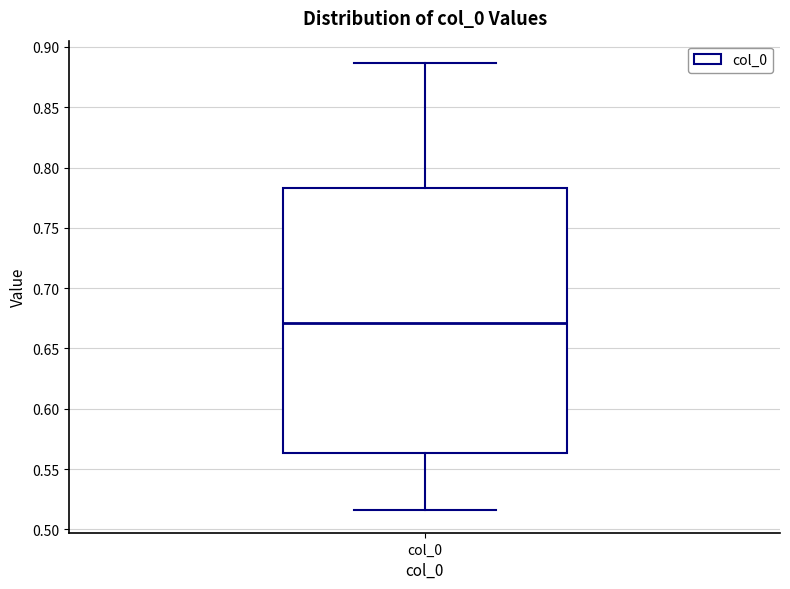

Read this box plot against the y-axis: the position of the median line, the range covered by the box, and the ends of both whiskers. The values are not printed on the chart, so give them approximately, as read against the axis.

median 0.670, box 0.565 to 0.785, whiskers 0.515 to 0.885